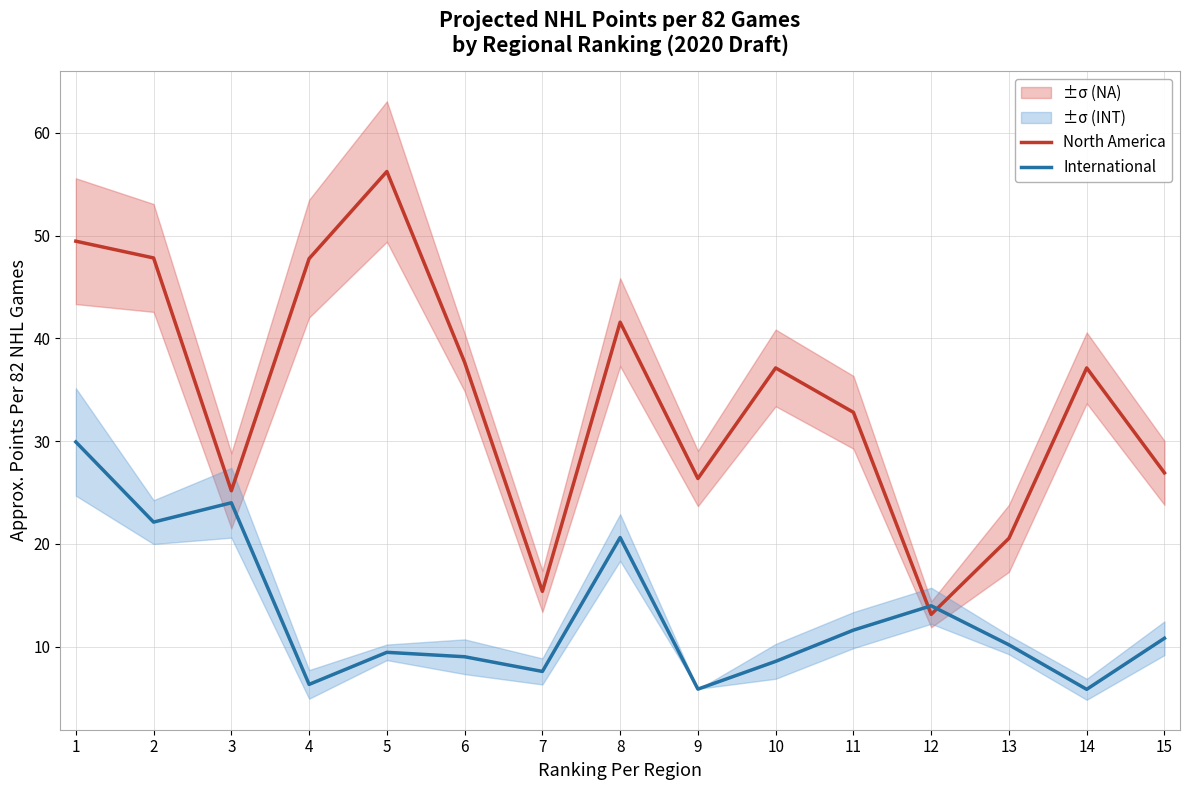

Between 6 and 10, which series saw the biggest shift?

North America